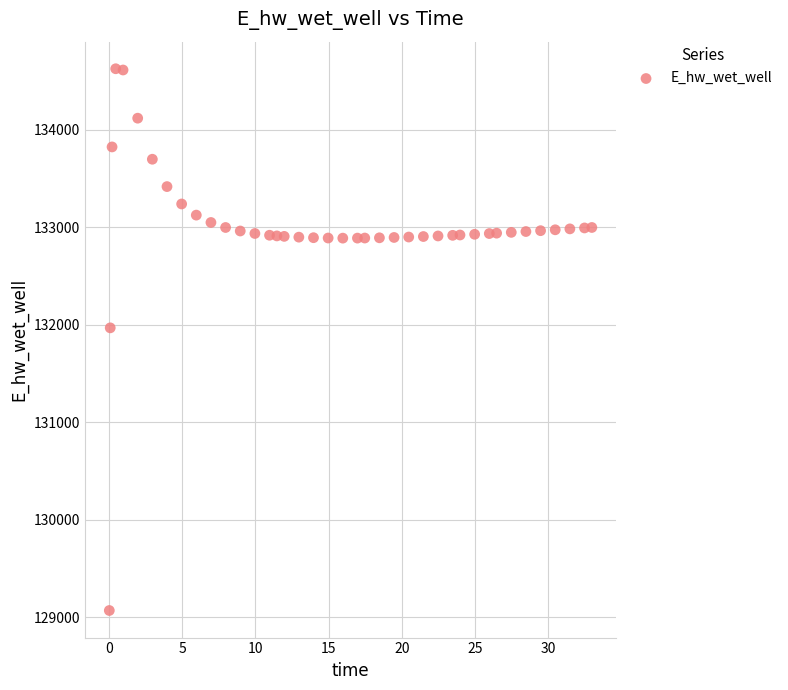

What Y value in the scatter plot is closest to 131849?

131970.0